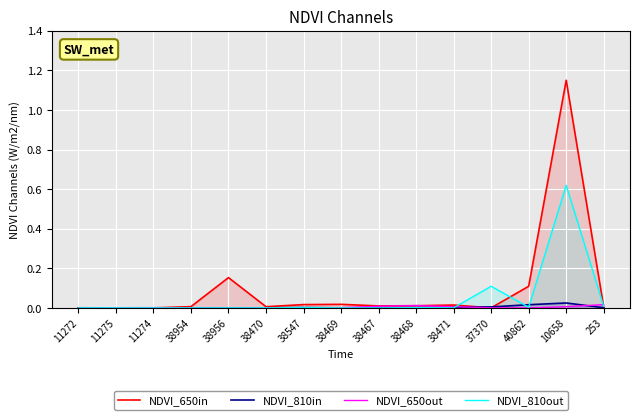

Between 38956 and 253, which series saw the biggest shift?

NDVI_650in